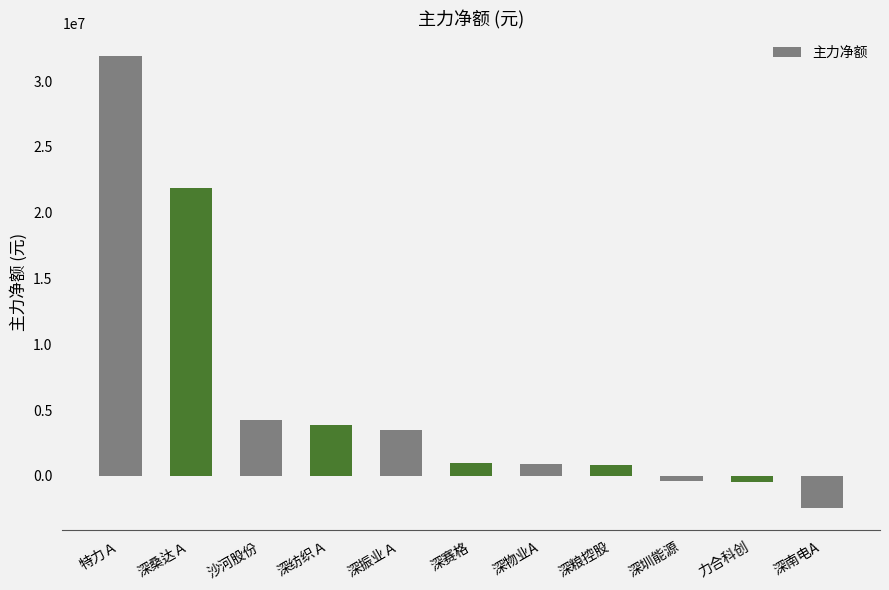

Does the chart contain any negative values?

Yes